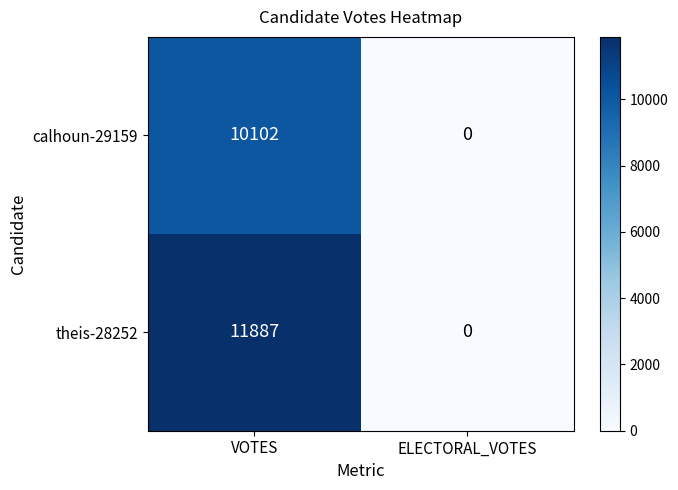

Is it true that calhoun-29159 equals 6882 at ELECTORAL_VOTES?

False